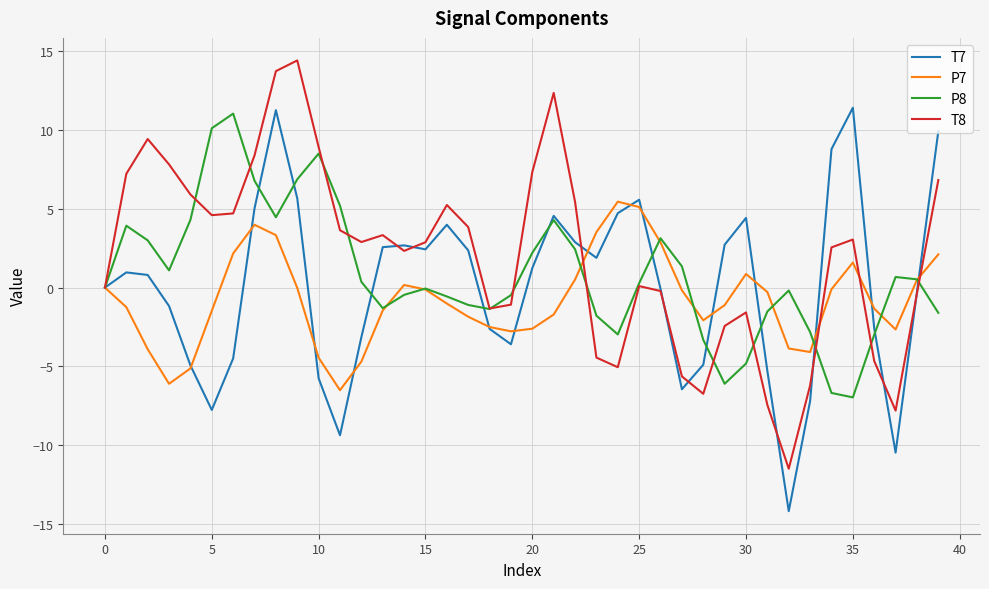

What is the maximum value shown in the chart?

14.4